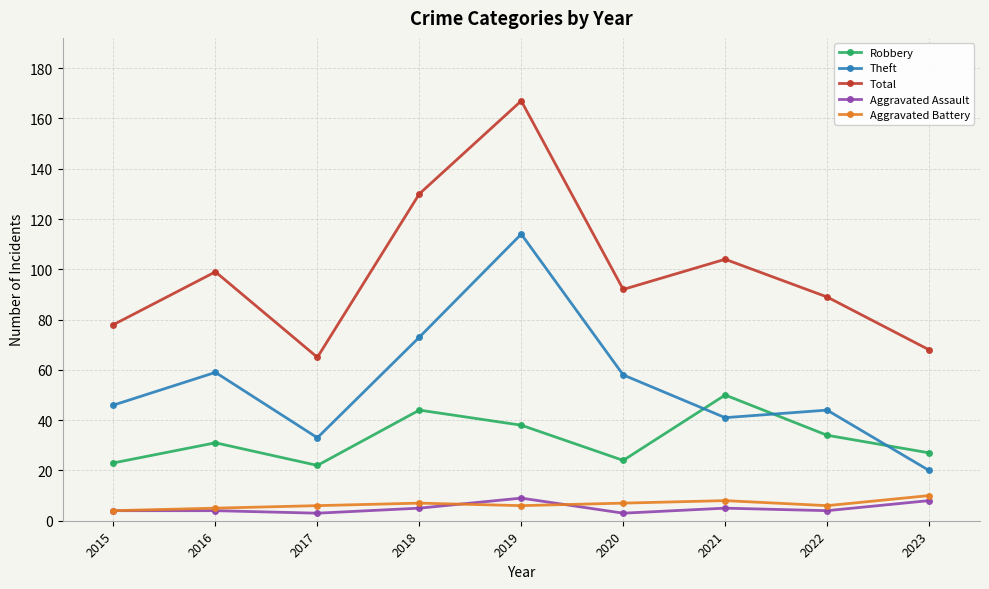

What is the difference between the Robbery values at 2020 and 2015?

1